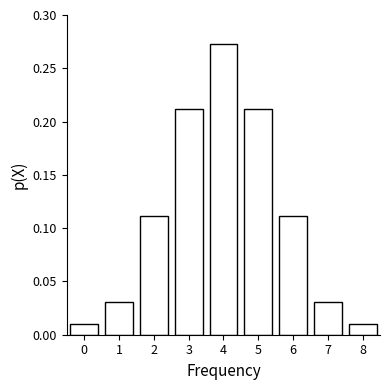

What is the change in value from 0 to 5?

+0.2